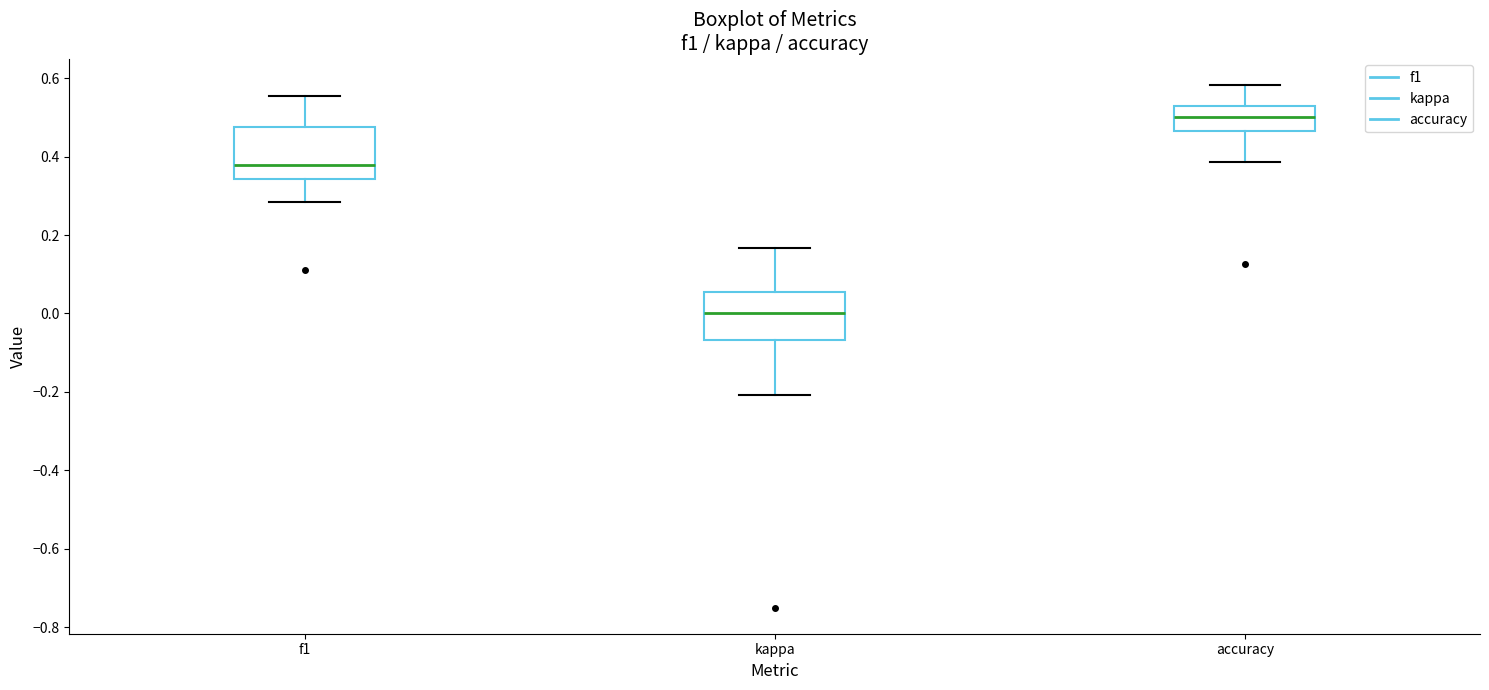

Reading left to right, transcribe this box plot: for each box, give where its median line is, the range the box spans, and where its two whiskers end, as read against the y-axis. The values are not printed on the chart, so give them approximately, as read against the axis.

f1: median 0.38, box 0.34 to 0.48, whiskers 0.28 to 0.56
kappa: median 0.00, box -0.06 to 0.06, whiskers -0.20 to 0.16
accuracy: median 0.50, box 0.46 to 0.52, whiskers 0.38 to 0.58